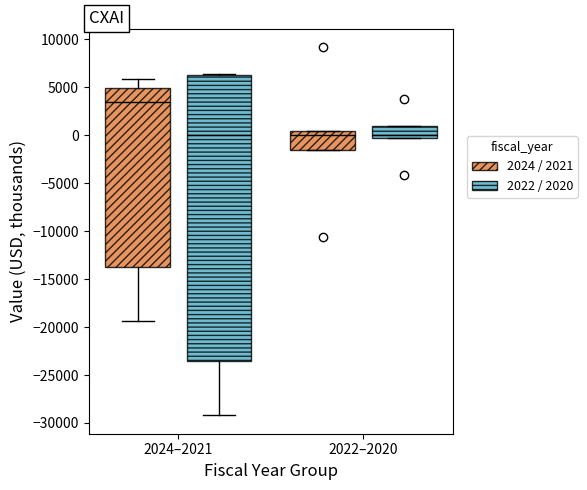

Where does the median line of the box for 2022–2020 (2022 / 2020) sit on the y-axis? The values are not printed on the chart, so give them approximately, as read against the axis.

0